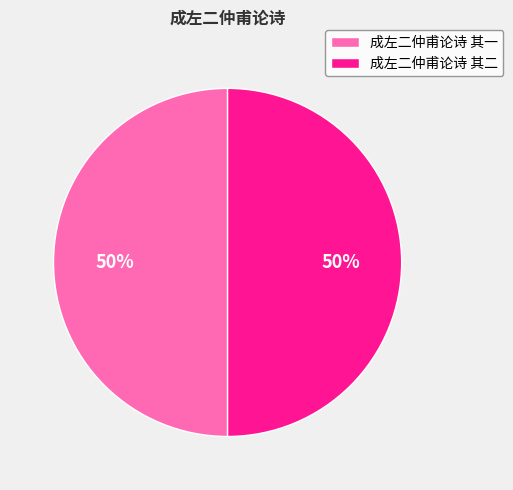

Is it true that 成左二仲甫论诗 其一 is 35% of the pie?

False